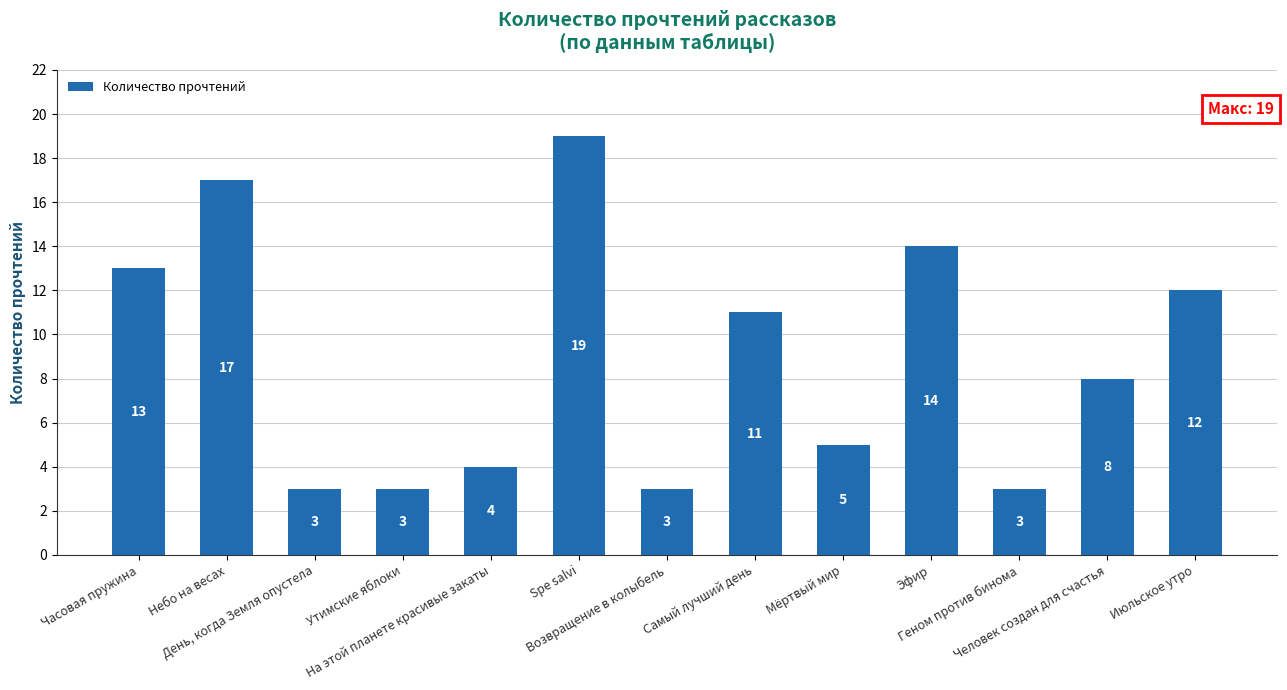

The value at Небо на весах is 17. True or false?

True